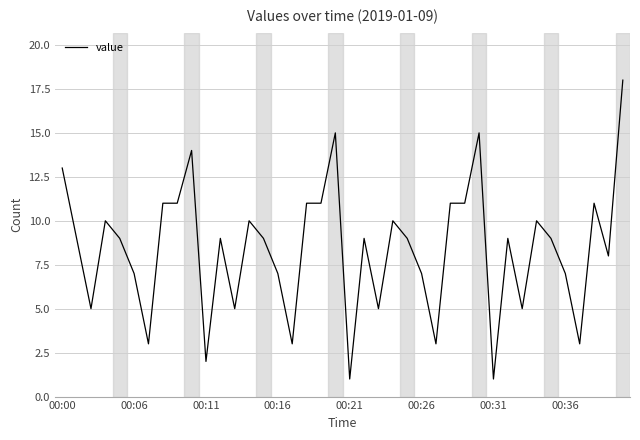

What is the difference between the maximum and minimum values?

17